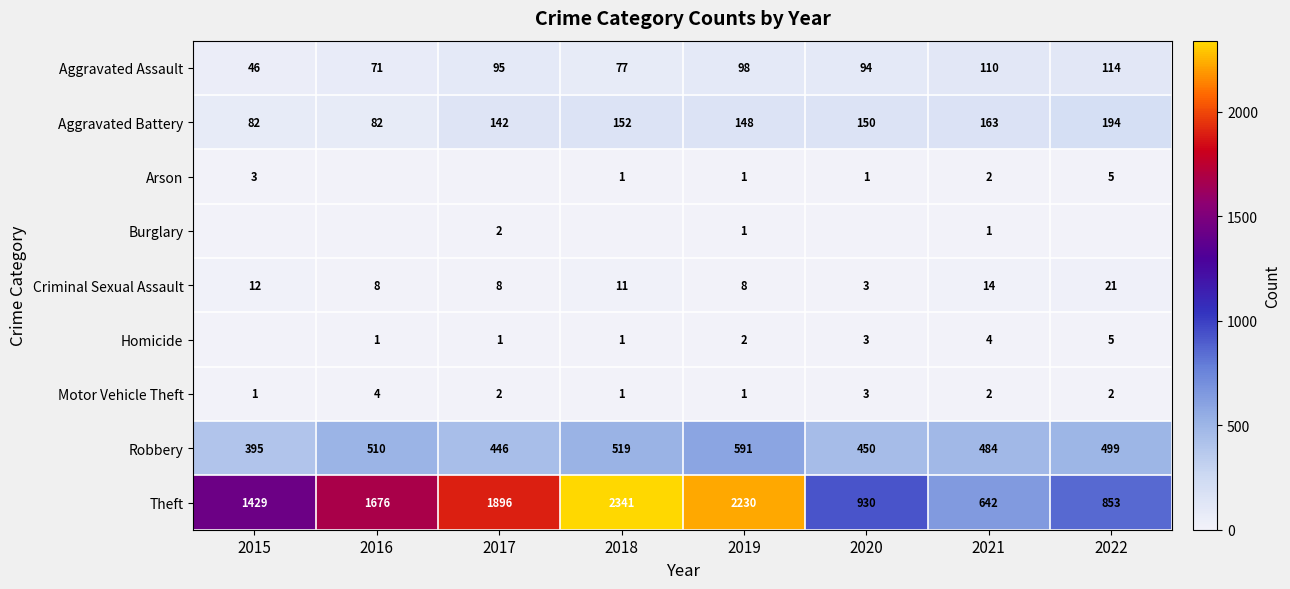

Where is Criminal Sexual Assault nearest to the value 12?

2015